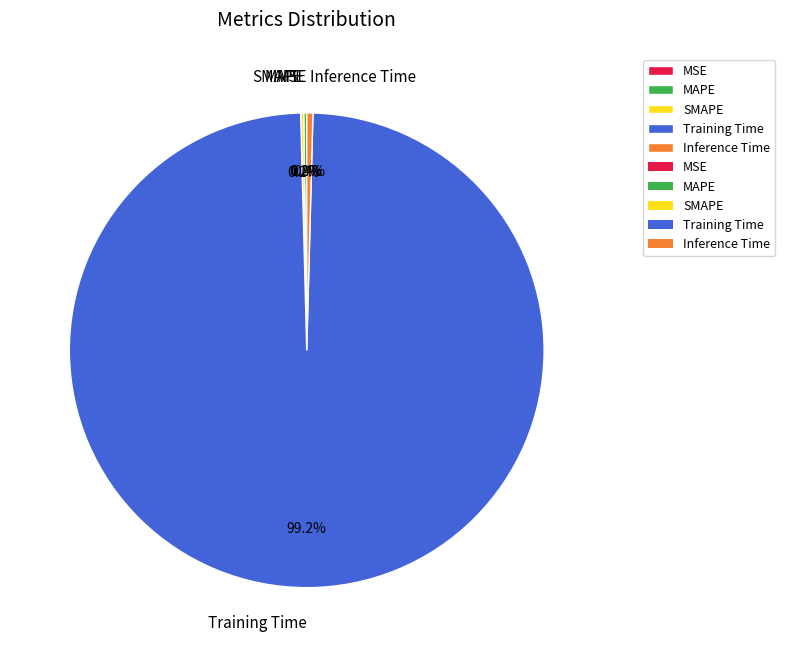

Which category has the biggest portion of the pie?

Training Time